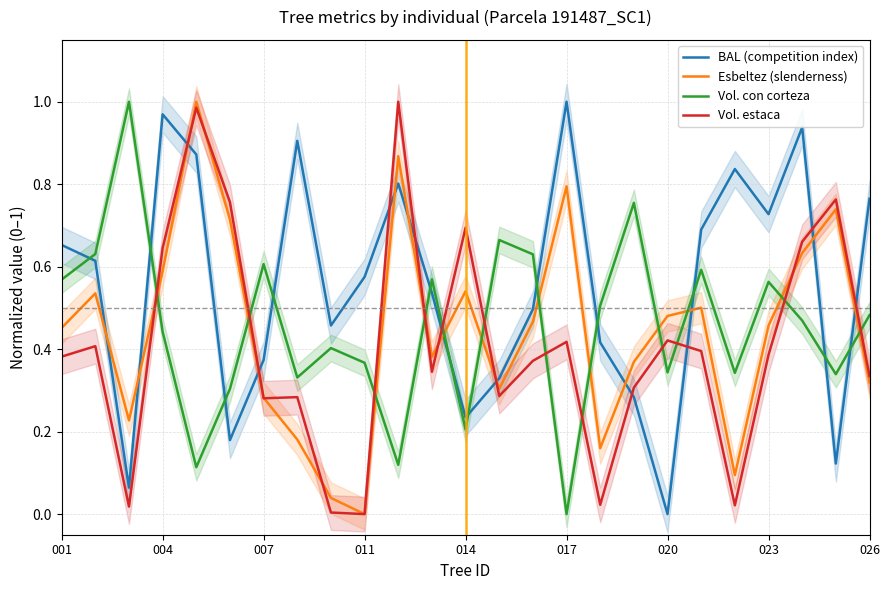

Is the value of Vol. con corteza at 16 greater than the value of BAL (competition index) at 22?

No